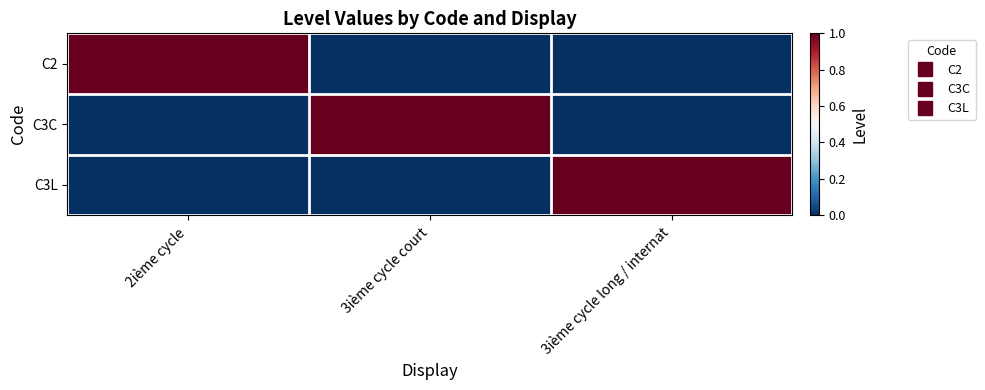

Which has a higher value, 3ième cycle long / internat or 3ième cycle court?

3ième cycle long / internat